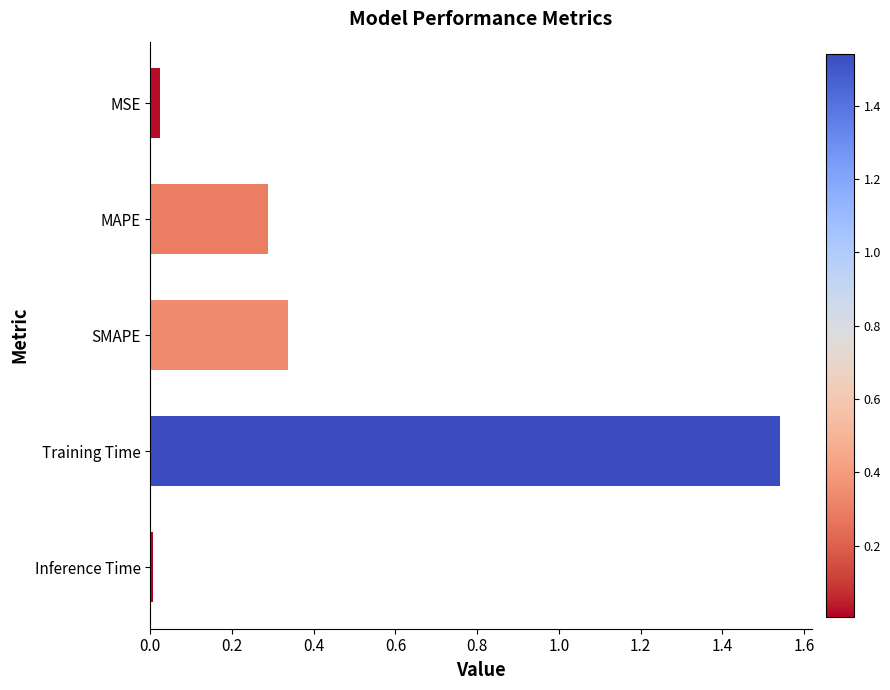

List the labels in order of value, smallest first.

Inference Time, MSE, MAPE, SMAPE, Training Time